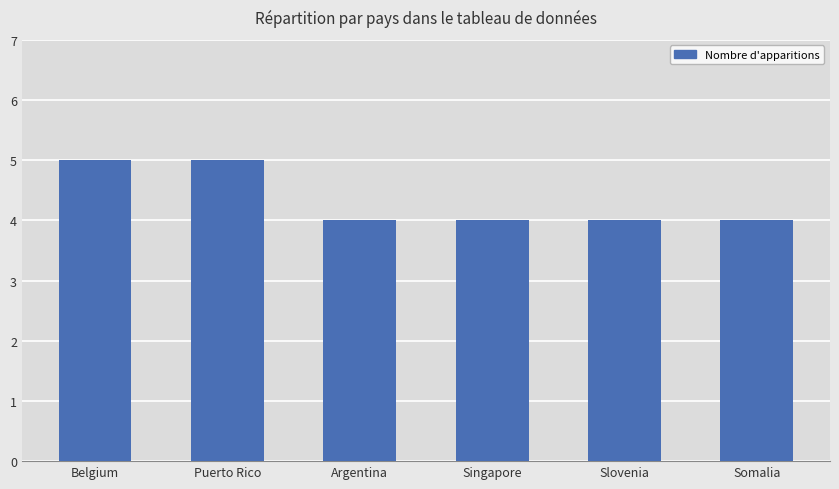

Reading right to left, list all the values displayed in this chart.

4	4	4	4	5	5